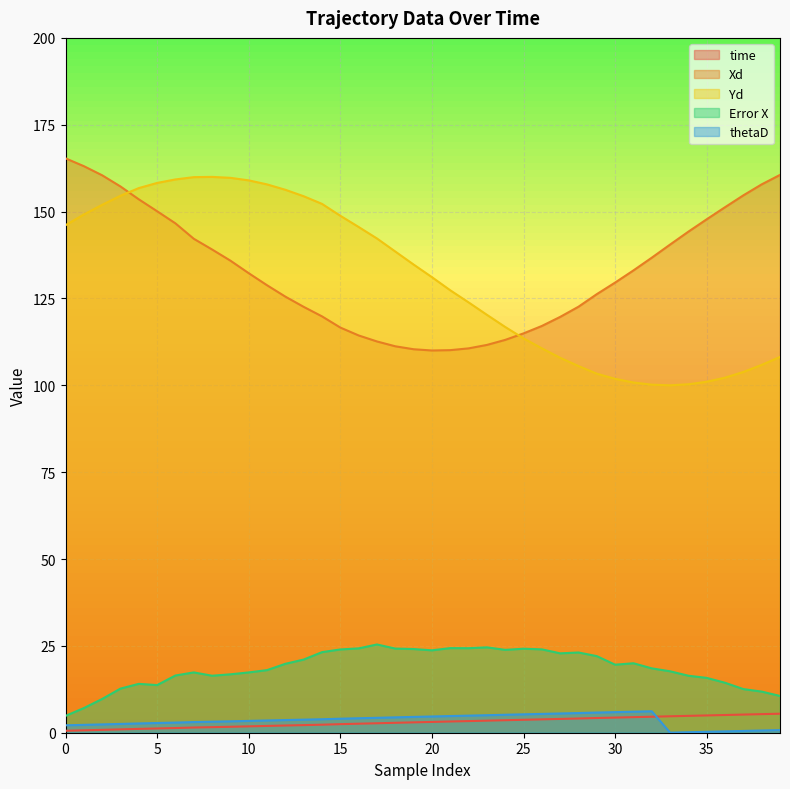

At which category does Yd reach its first local valley?

33